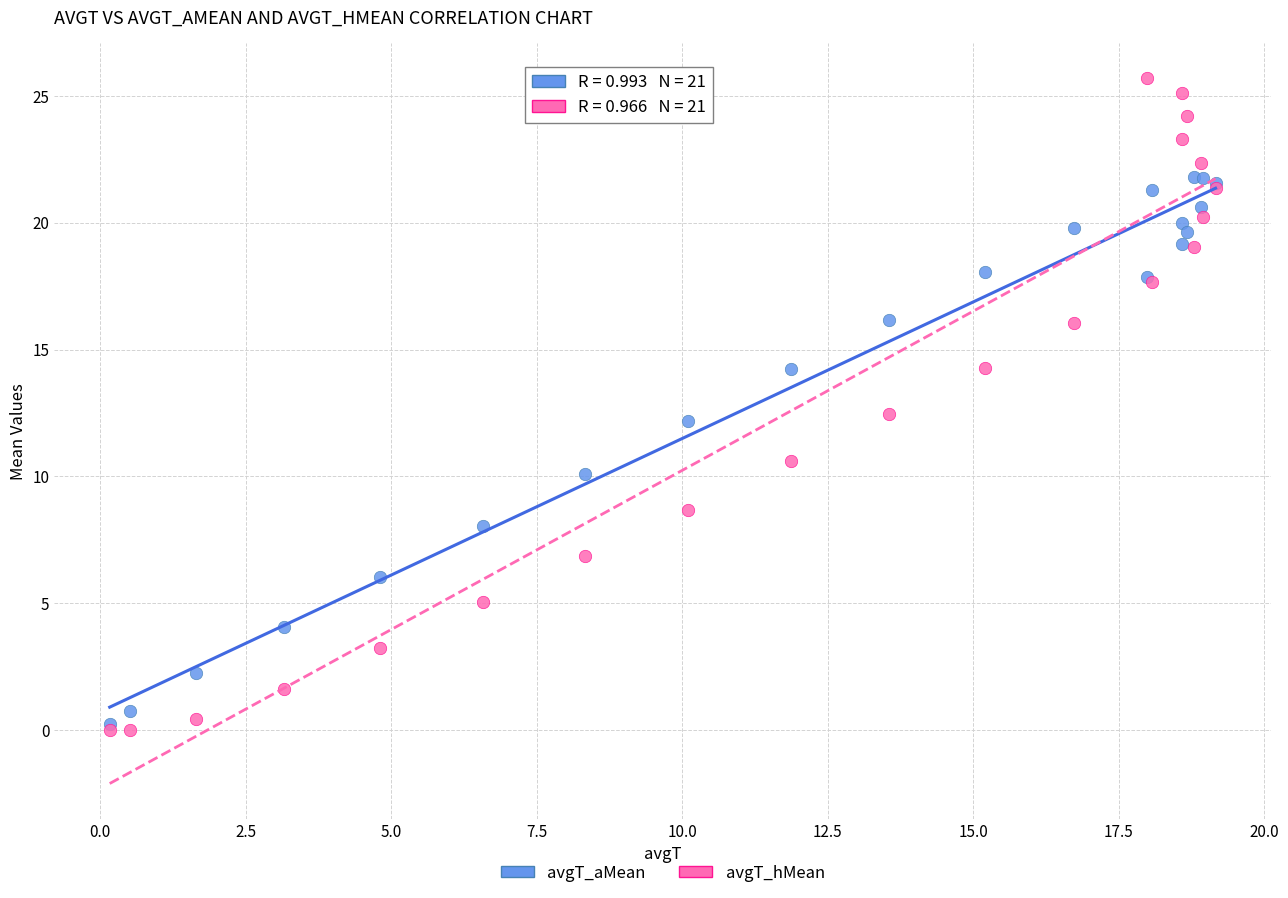

Which series contains the highest Y value?

avgT_hMean